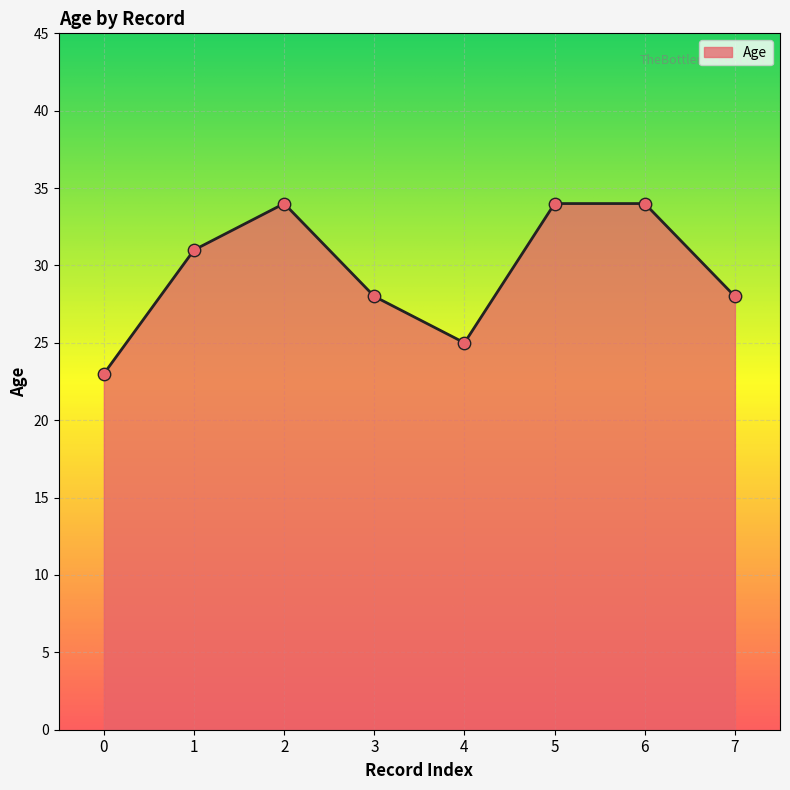

Between 1 and 4, which is larger?

1